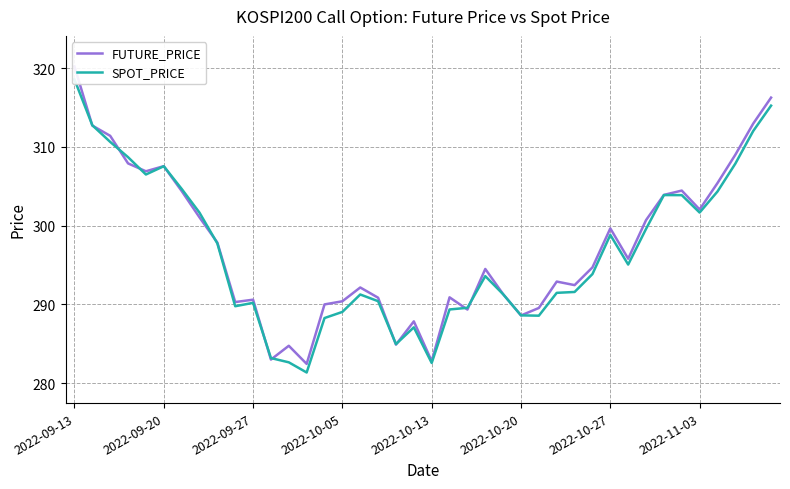

What value does the SPOT_PRICE series have at 16?

291.3